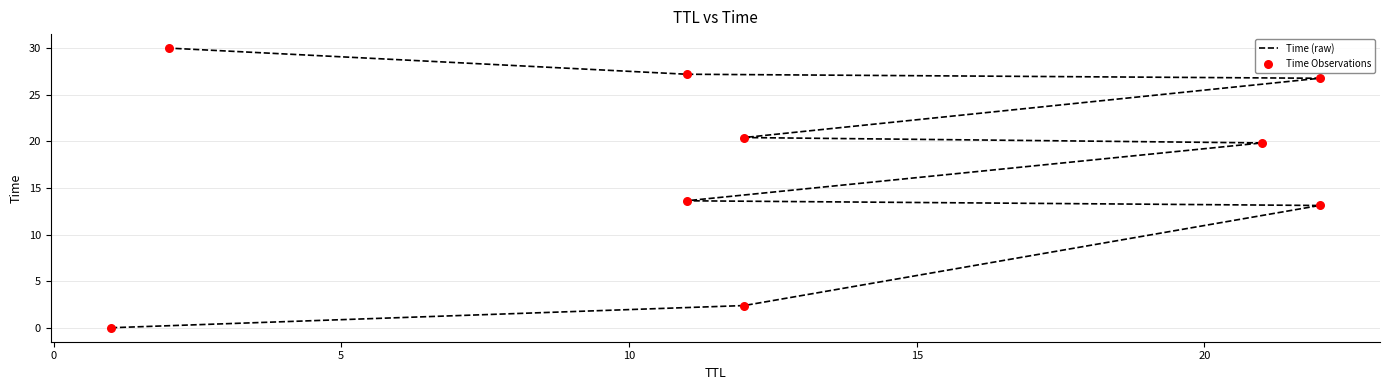

Which series contains the lowest Y value?

Time (raw)